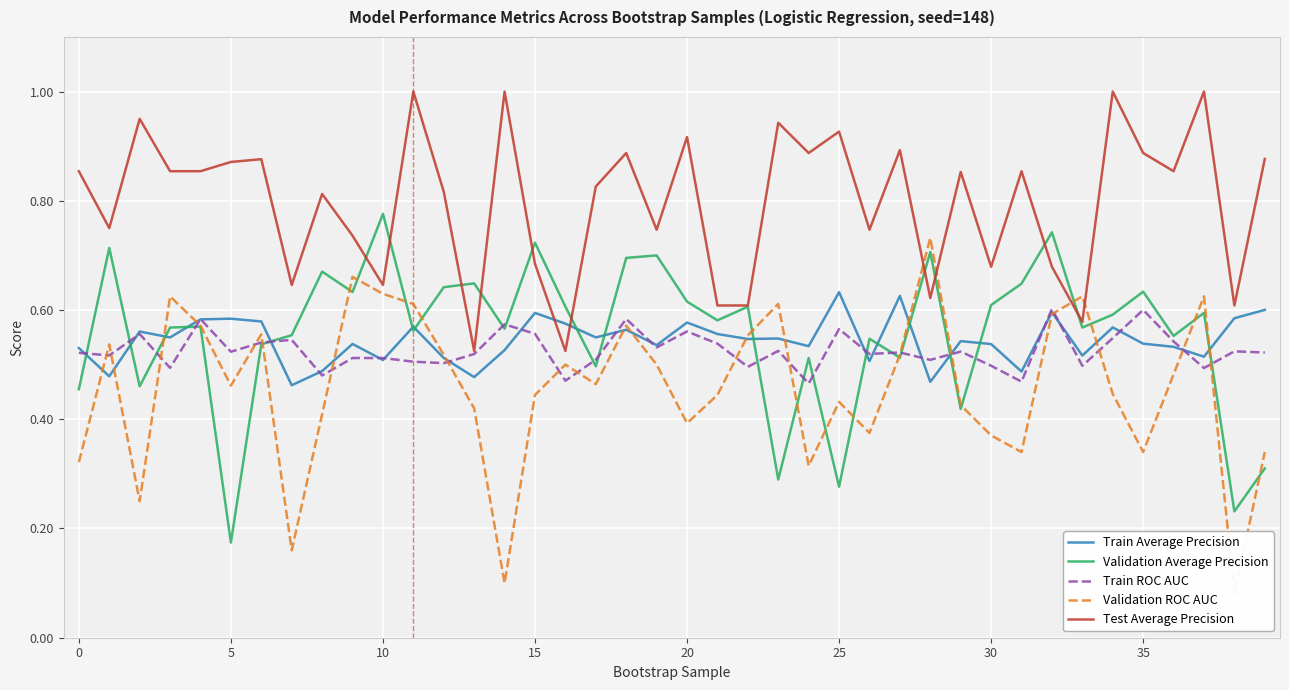

Which series ends up on top after the final intersection of Test Average Precision and Validation Average Precision?

Test Average Precision